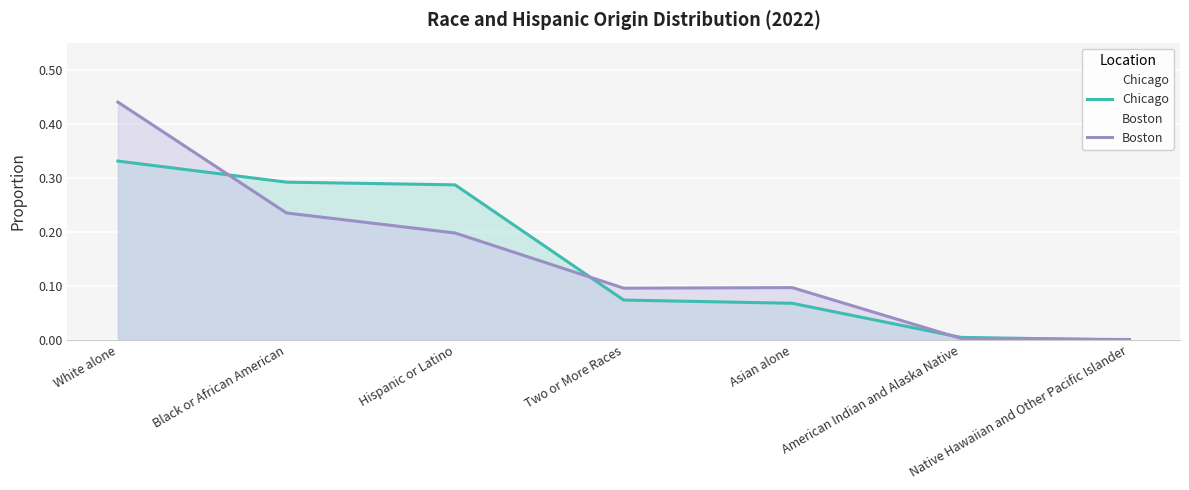

How many lines are shown in the chart?

2